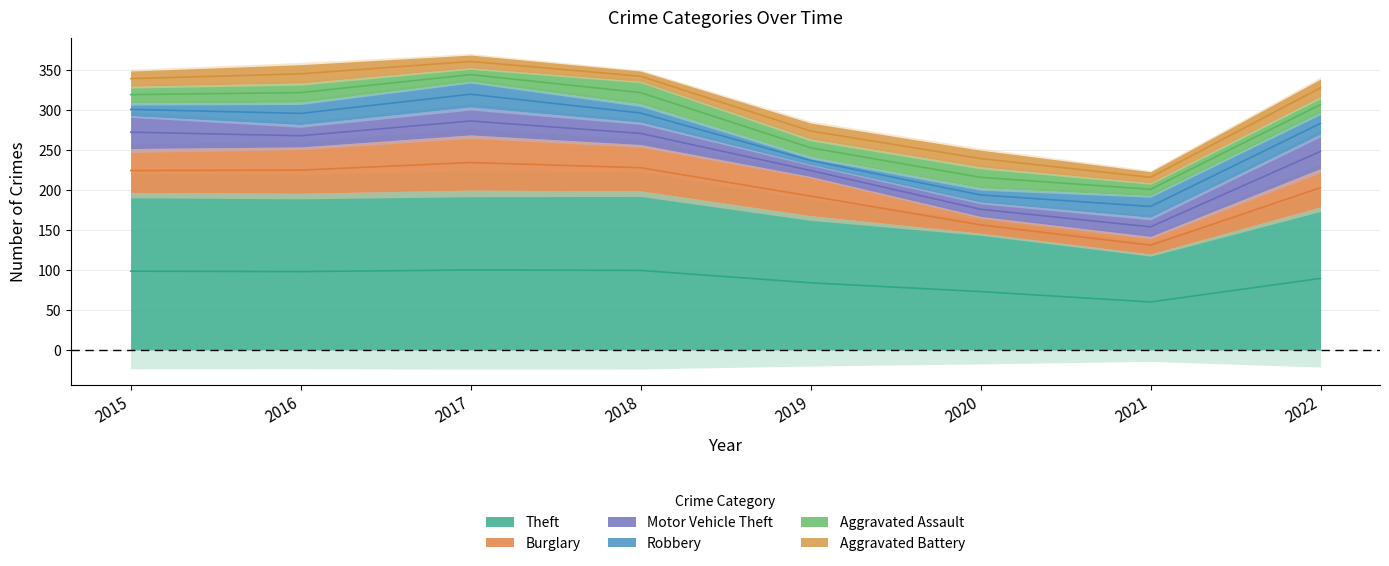

List the series in order of their peak value, highest first.

Theft, Burglary, Motor Vehicle Theft, Robbery, Aggravated Assault, Aggravated Battery